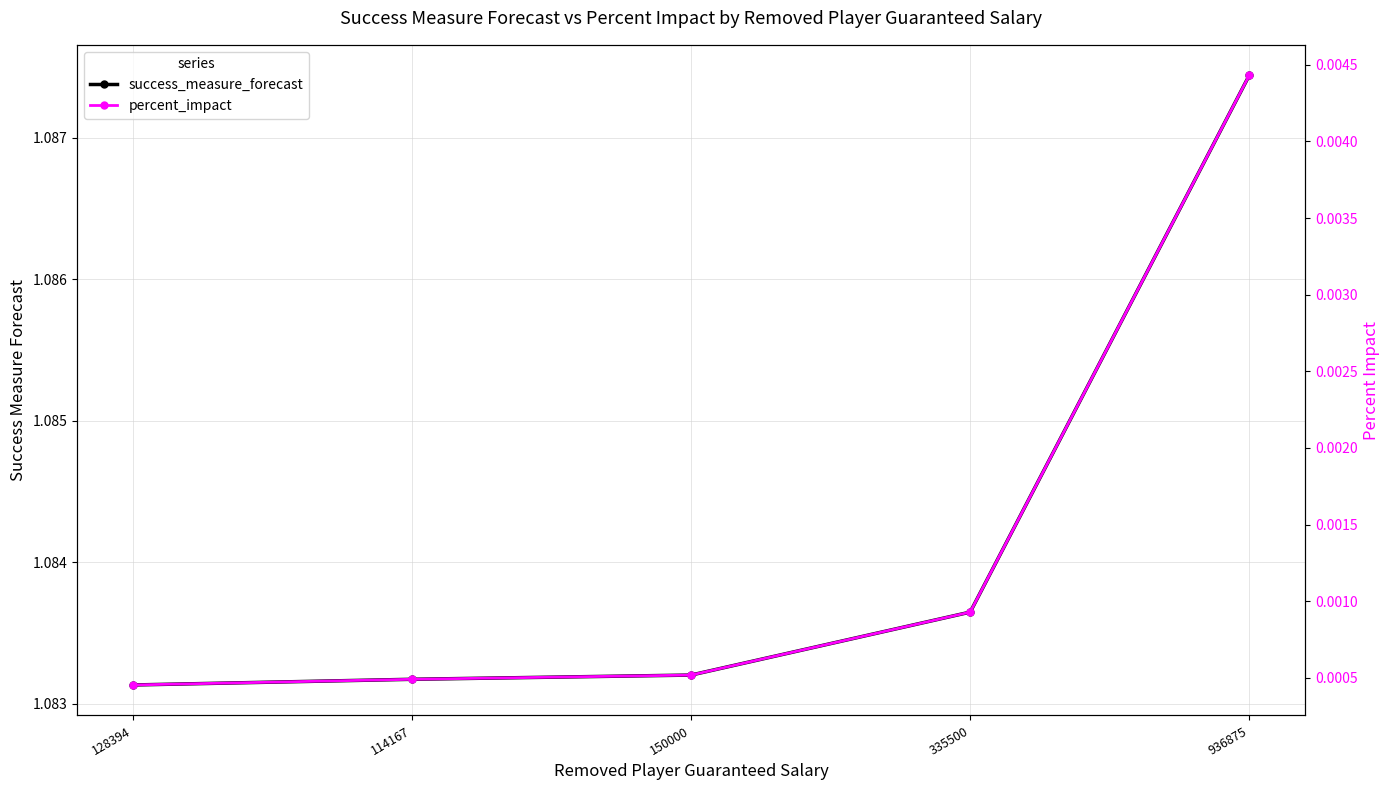

Which series has the largest range (max minus min)?

success_measure_forecast